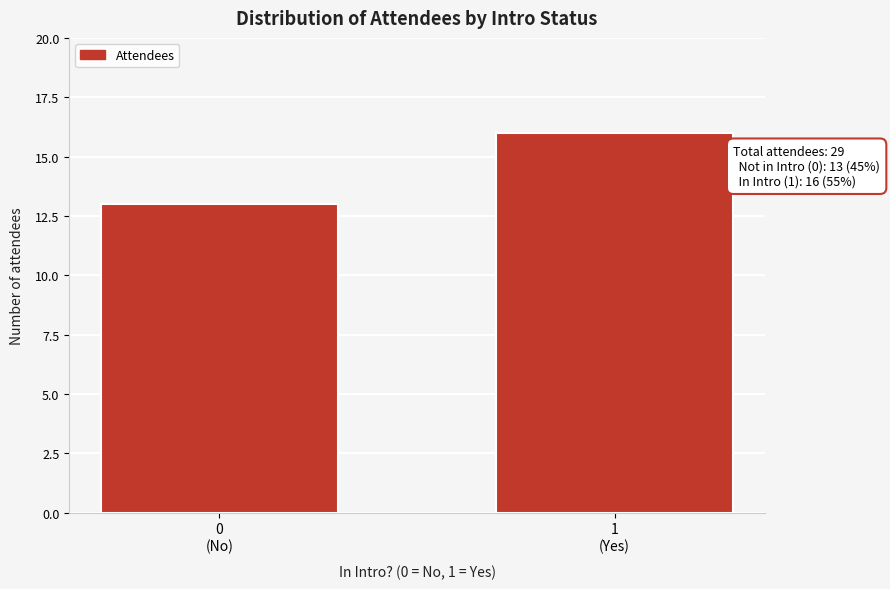

Reading right to left, list all the values displayed in this chart.

16	13